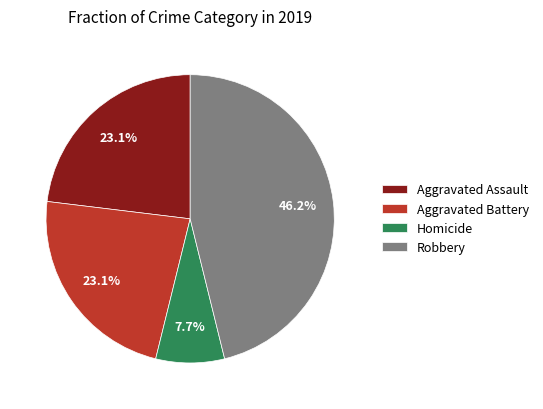

To the nearest percent, what portion does Aggravated Assault represent?

23%